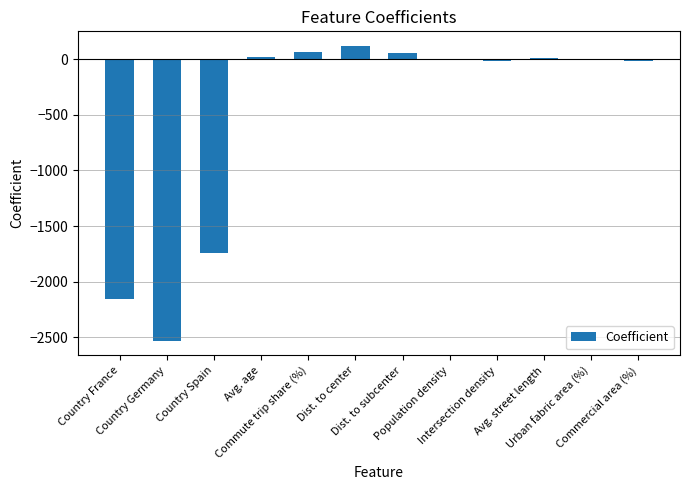

What is the sum of all values?

-6207.4